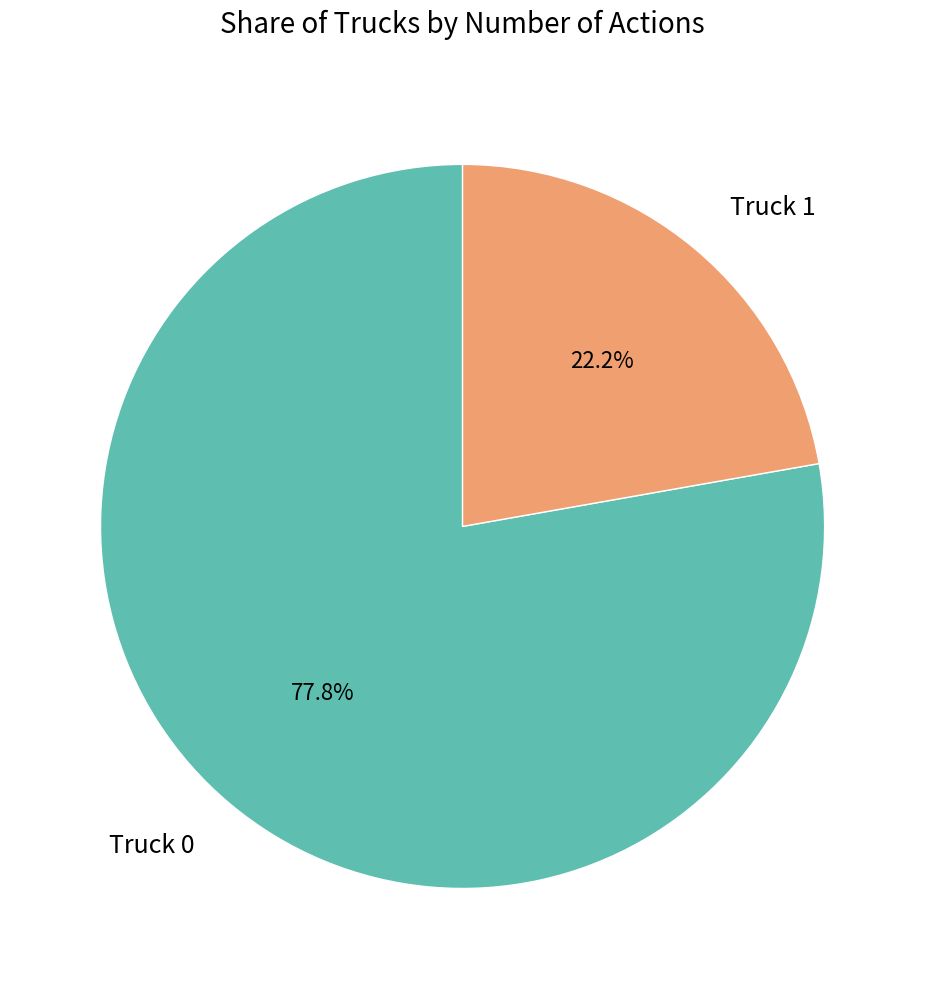

Rank the categories by value from highest to lowest.

Truck 0, Truck 1